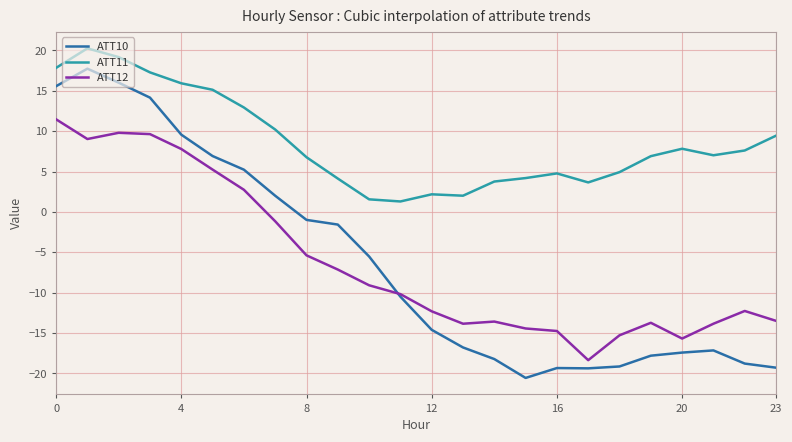

What is the highest value of the ATT12 series?

11.5